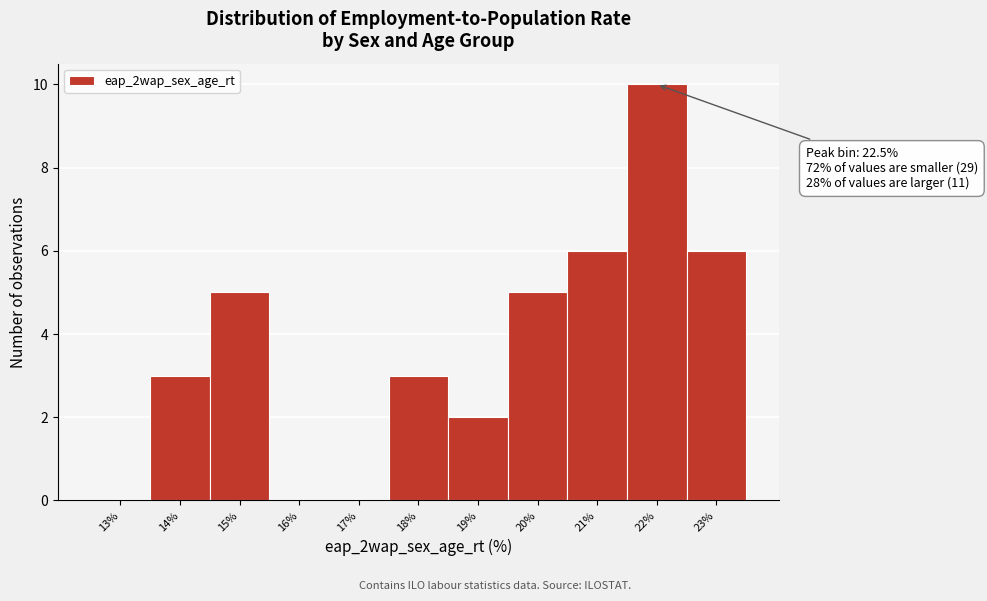

Reading left to right, extract all data points from this chart.

13%=0	14%=3	15%=5	16%=0	17%=0	18%=3	19%=2	20%=5	21%=6	22%=10	23%=6